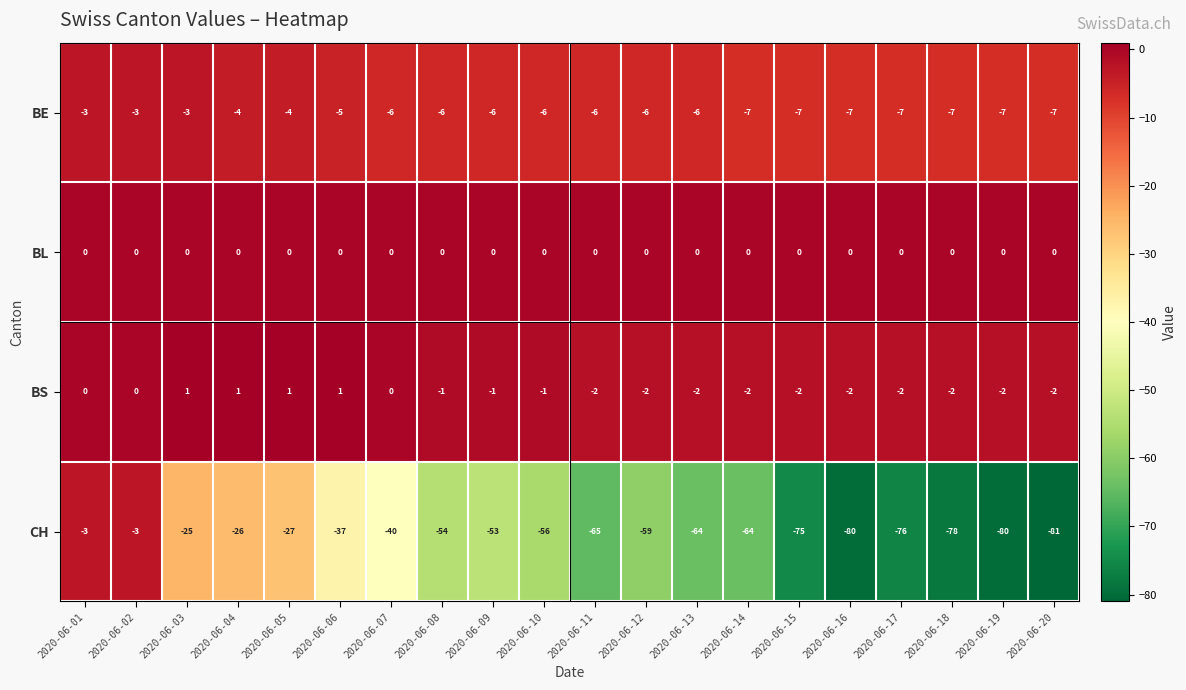

Where is CH nearest to the value -42?

2020-06-07